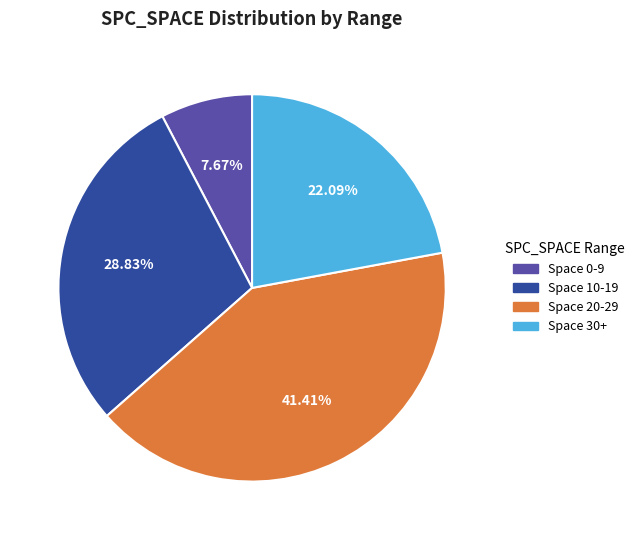

Is there a majority slice in this chart?

No